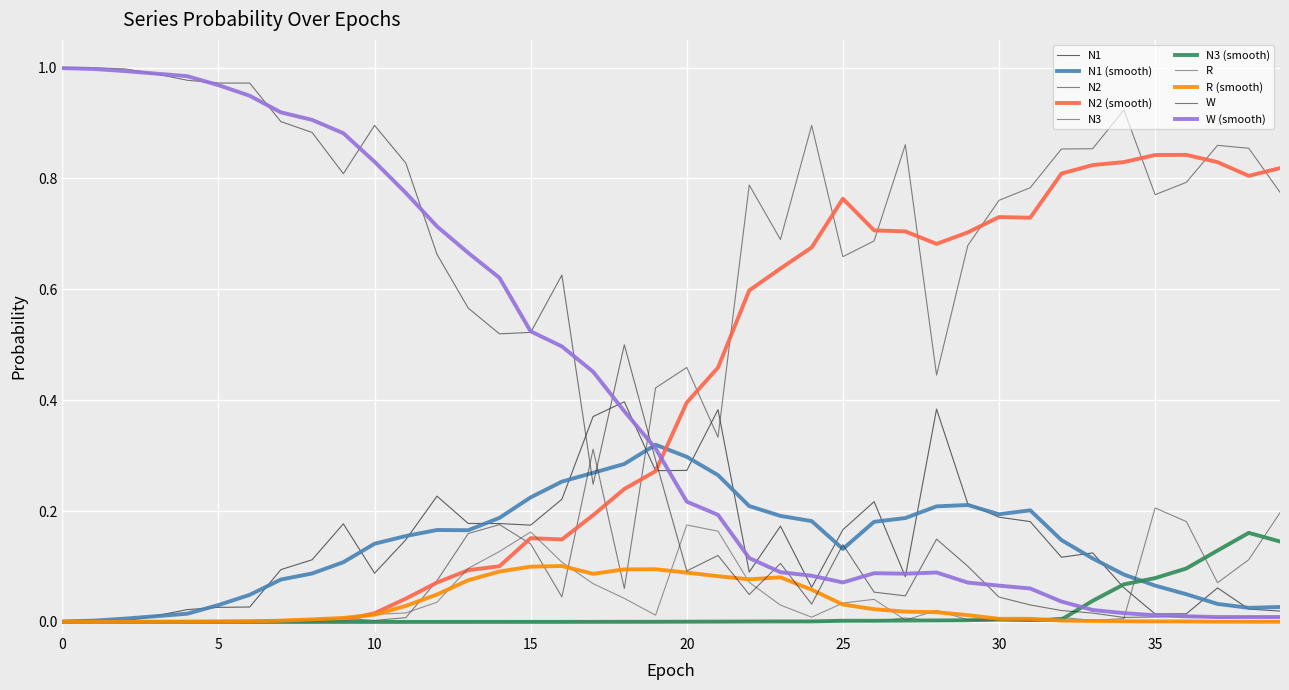

Which category has the lowest value in the W series?

37